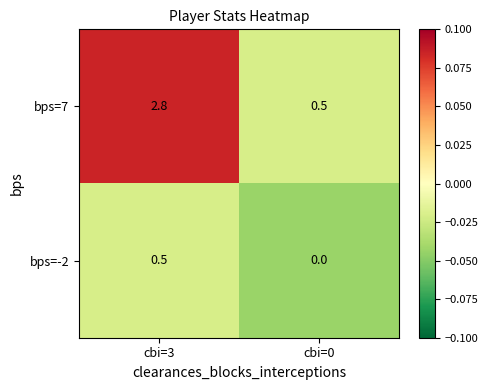

Which series changed the most between cbi=3 and cbi=0?

bps=7